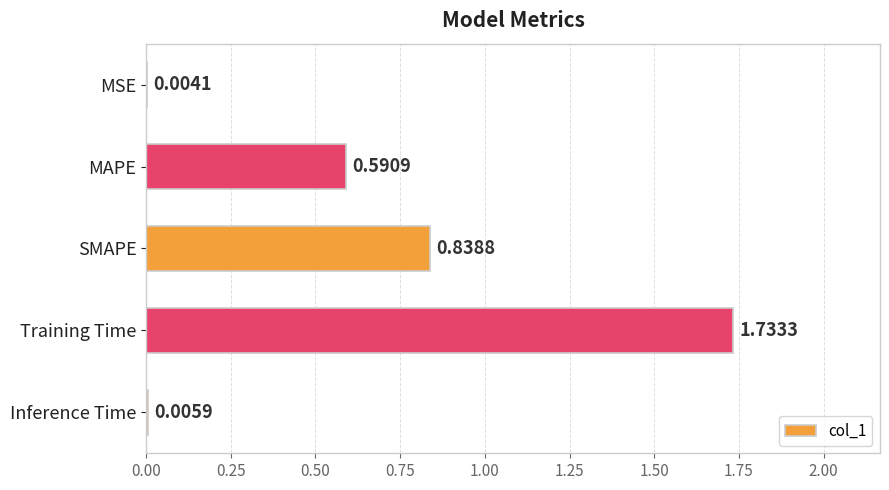

Between Training Time and MSE, which is larger?

Training Time